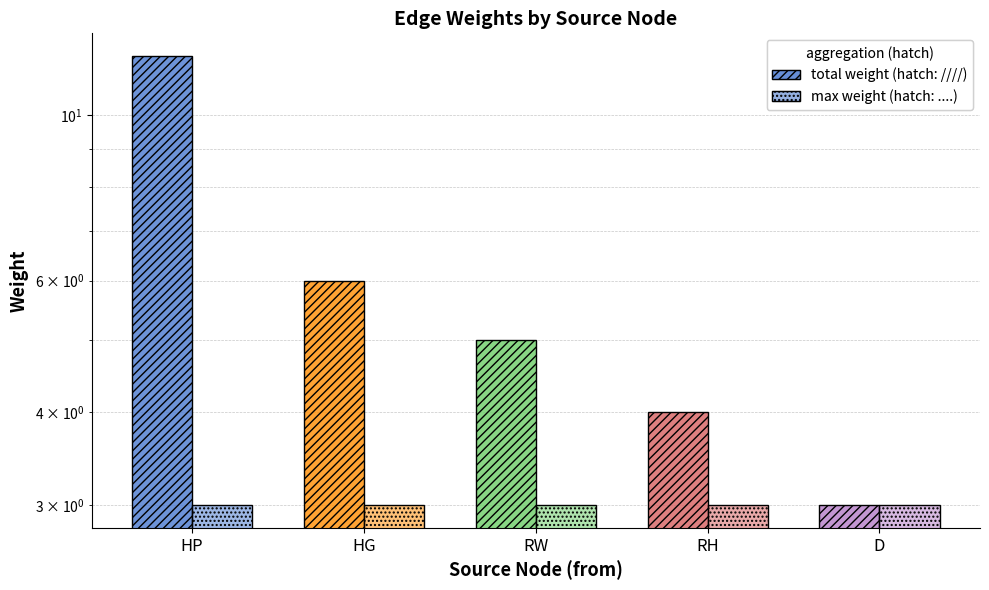

What is the average value?

6